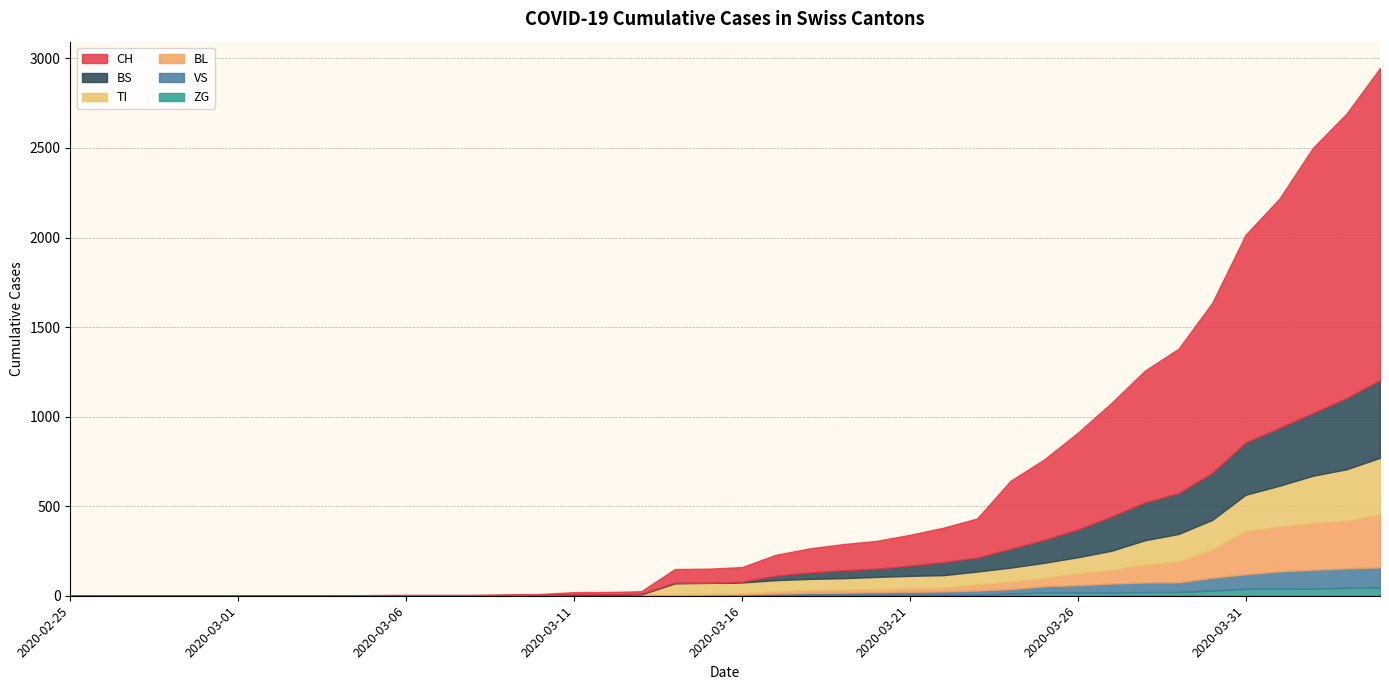

Reading left to right, transcribe all the data shown in this chart.

CH: 0	0	0	0	0	0	0	0	0	2	3	3	3	5	6	11	12	14	76	79	82	116	134	146	155	172	192	218	380	449	540	634	736	806	948	1160	1279	1480	1588	1742
VS: 0	0	0	0	0	0	0	0	0	2	2	2	2	2	2	3	3	5	6	6	8	11	11	12	15	17	19	24	25	35	41	50	53	54	71	81	96	104	109	112
ZG: 0	0	0	0	0	0	0	0	0	0	0	0	0	0	0	0	0	0	0	0	0	1	5	5	5	5	5	5	12	18	18	18	21	21	29	39	40	41	44	46
TI: 0	0	0	0	0	0	0	0	0	0	0	0	0	0	0	0	0	0	61	61	61	62	62	65	67	68	70	71	80	85	91	107	136	155	165	202	229	263	287	314
BL: 0	0	0	0	0	0	0	0	0	0	0	0	0	1	2	2	2	2	2	5	5	13	16	16	18	21	21	35	40	46	65	76	100	115	158	242	249	262	266	298
BS: 0	0	0	0	0	0	0	0	0	0	0	0	0	0	0	4	4	4	4	0	4	25	36	44	46	57	73	78	105	128	155	191	211	228	263	292	323	350	397	434